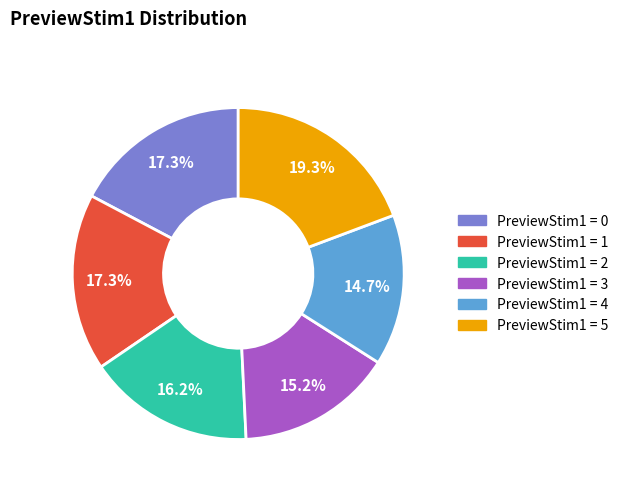

To the nearest percent, what is the average slice percentage?

17%